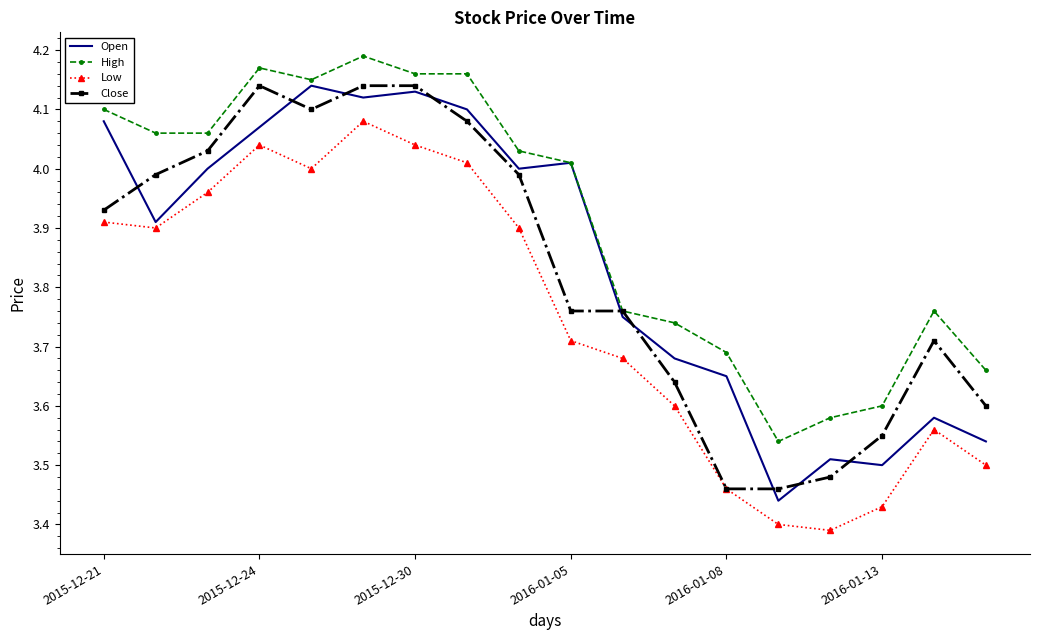

True or false: High and Low intersect in this chart.

False